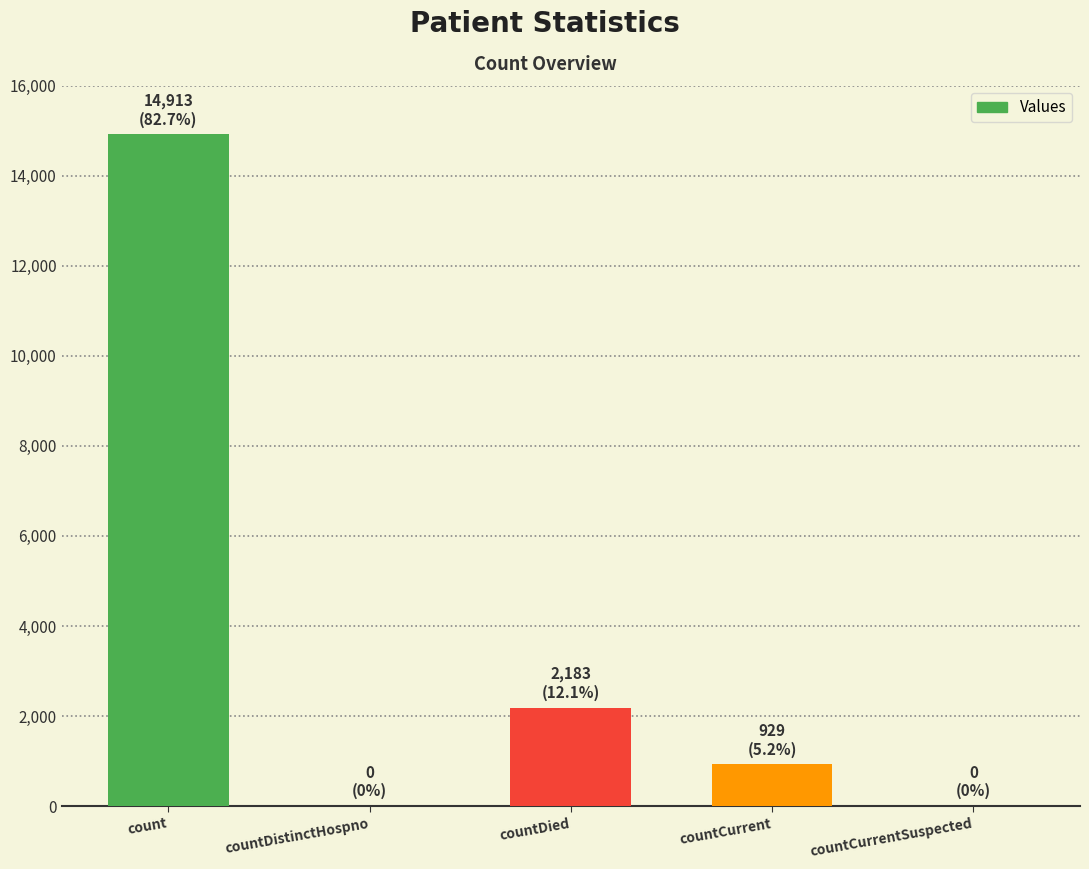

What is the maximum value shown in the chart?

14913